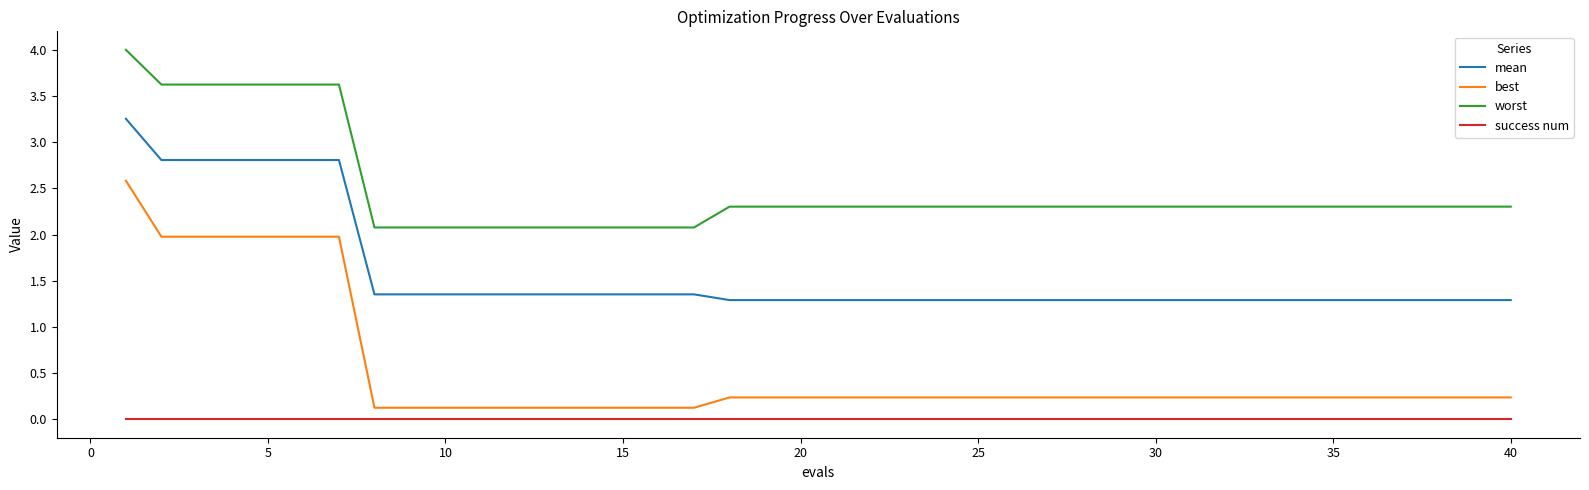

Which series has the largest total across all categories?

worst